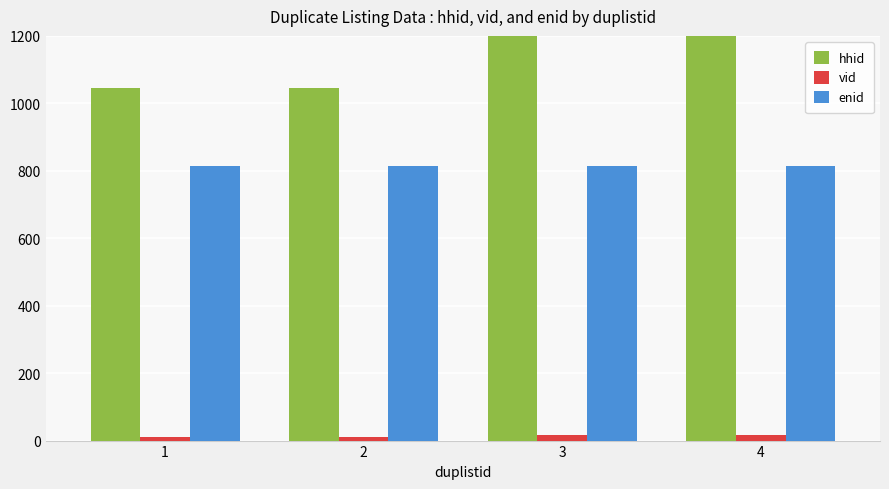

What is the difference between the second highest and minimum values in the vid series?

6